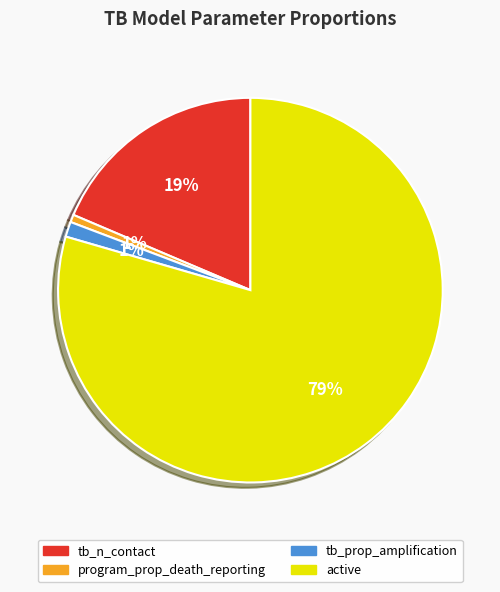

How many slices are in this pie chart?

4